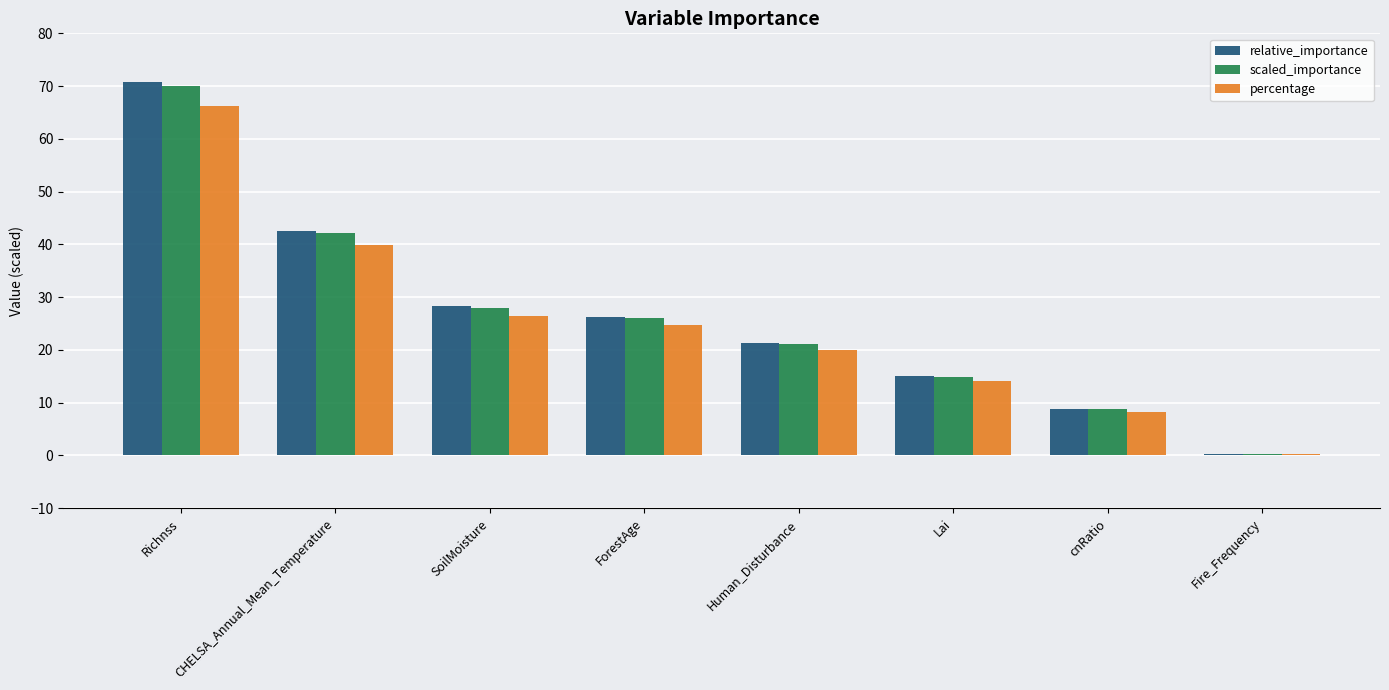

At which category is the sum across all series the highest?

Richnss